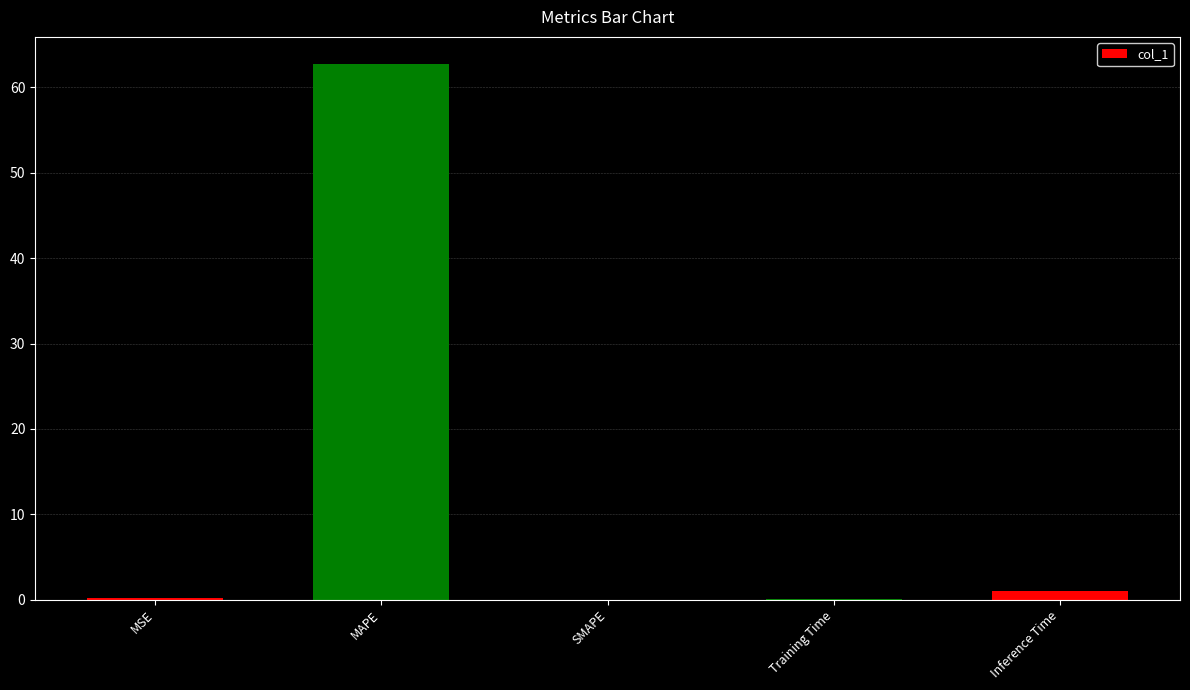

True or false: the data shows 62.8 at MAPE.

True